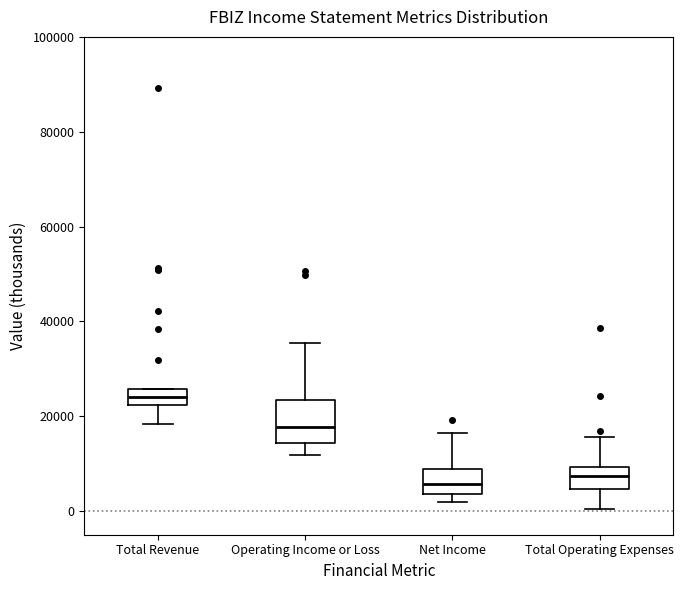

Comparing the boxes themselves (not the whiskers), which one is the tallest?

Operating Income or Loss